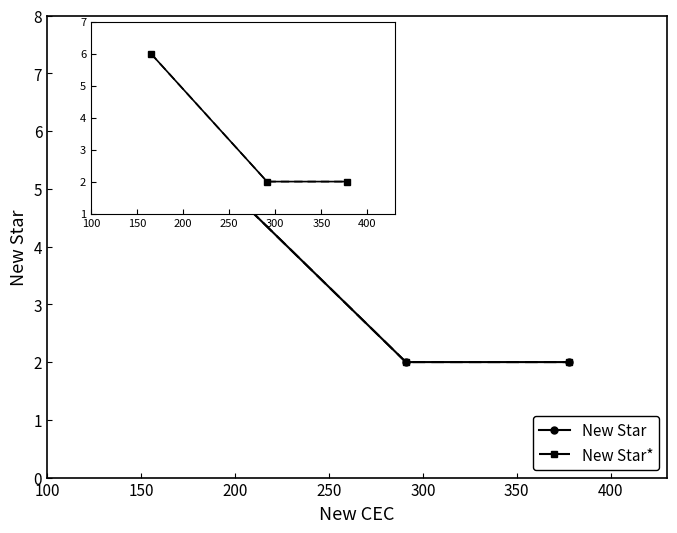

How many New Star values are between 2 and 6?

3